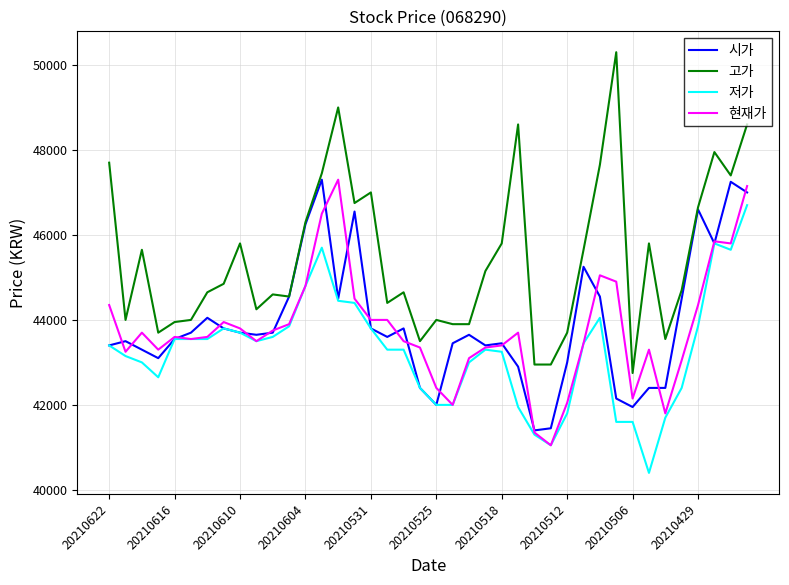

What is the average value of the 고가 series?

45468